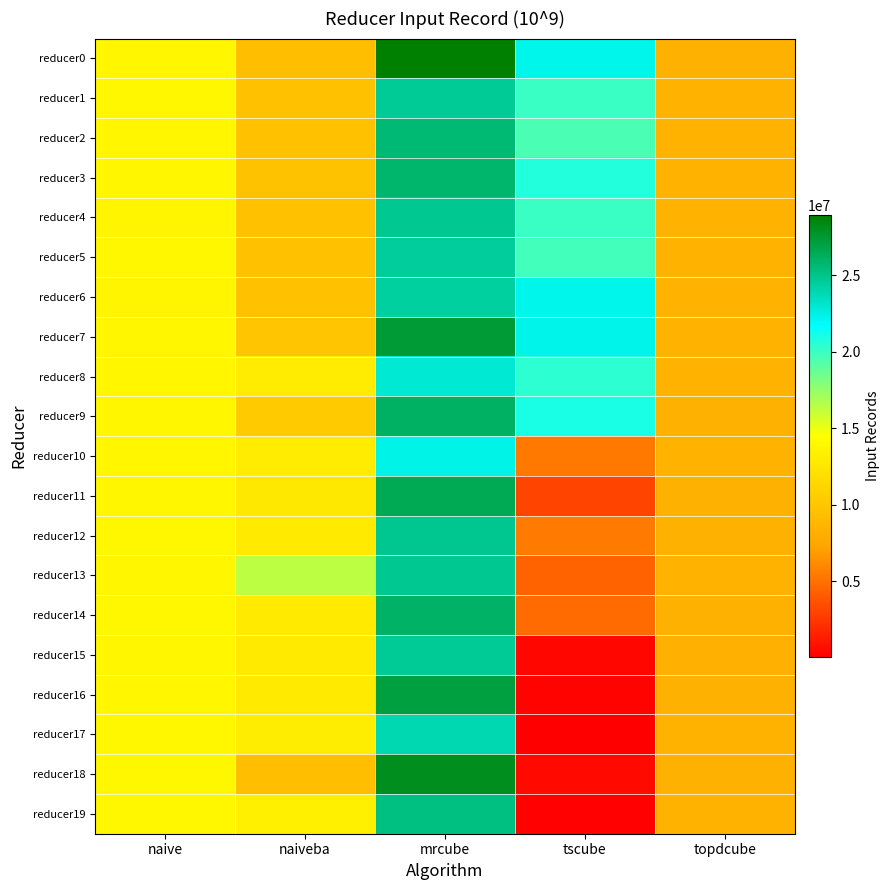

Reading left to right, what are all the values shown in this chart?

reducer0: naive=13804237	naiveba=9439343	mrcube=28917561	tscube=22260418	topdcube=8317392
reducer1: naive=13861370	naiveba=9571099	mrcube=24651101	tscube=20049103	topdcube=8418739
reducer2: naive=13797761	naiveba=9530609	mrcube=25633727	tscube=19608500	topdcube=8386122
reducer3: naive=13808397	naiveba=9656154	mrcube=25767455	tscube=20694080	topdcube=8484150
reducer4: naive=13744302	naiveba=9526919	mrcube=24771075	tscube=20047045	topdcube=8384958
reducer5: naive=13912169	naiveba=9530357	mrcube=24497315	tscube=19827687	topdcube=8496583
reducer6: naive=13742022	naiveba=9527834	mrcube=24363076	tscube=22210445	topdcube=8385732
reducer7: naive=13796112	naiveba=9870615	mrcube=27294842	tscube=22290963	topdcube=8354079
reducer8: naive=13857526	naiveba=12963576	mrcube=22893271	tscube=20451094	topdcube=8429788
reducer9: naive=13798650	naiveba=10261779	mrcube=26041770	tscube=20989720	topdcube=8238531
reducer10: naive=13812212	naiveba=13003500	mrcube=22346992	tscube=5308717	topdcube=8369644
reducer11: naive=13800638	naiveba=12631245	mrcube=26520528	tscube=3047232	topdcube=8288575
reducer12: naive=13860271	naiveba=12813436	mrcube=24812430	tscube=5441675	topdcube=8299876
reducer13: naive=13801620	naiveba=16358360	mrcube=24790264	tscube=4407165	topdcube=8376574
reducer14: naive=13867859	naiveba=12811269	mrcube=25996884	tscube=4775800	topdcube=8298389
reducer15: naive=13855957	naiveba=12812507	mrcube=24635522	tscube=342998	topdcube=8205053
reducer16: naive=13813977	naiveba=12815806	mrcube=27066959	tscube=224706	topdcube=8302461
reducer17: naive=13871943	naiveba=13072914	mrcube=23890226	tscube=43650	topdcube=8334109
reducer18: naive=13861198	naiveba=9350164	mrcube=28001308	tscube=441162	topdcube=8249516
reducer19: naive=13865520	naiveba=13330957	mrcube=25240392	tscube=177879	topdcube=8463099